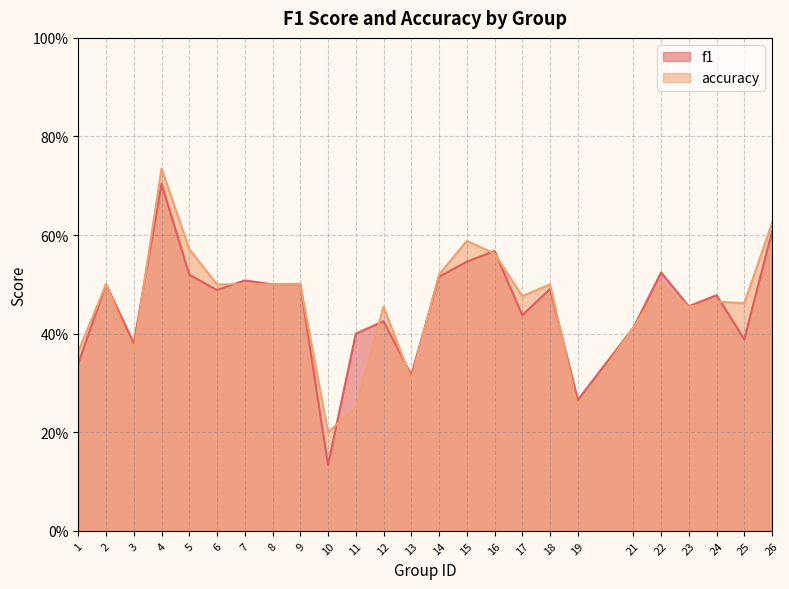

What is the average value of the accuracy series?

0.5